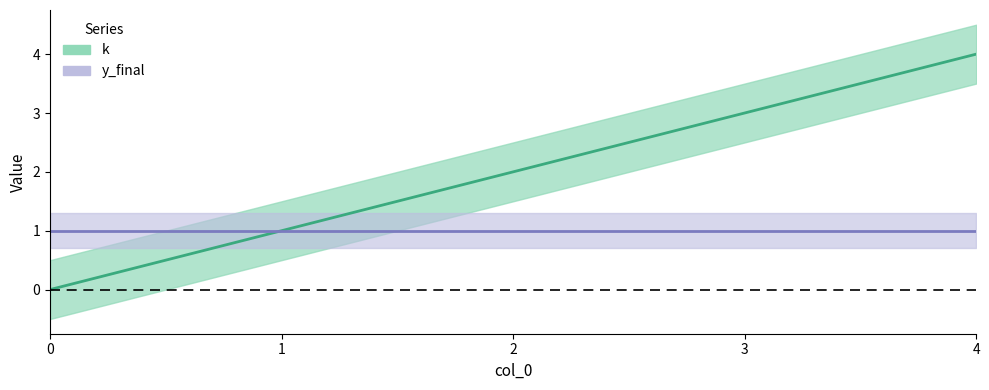

Reading right to left, extract all data points from this chart.

4	3	2	1	0